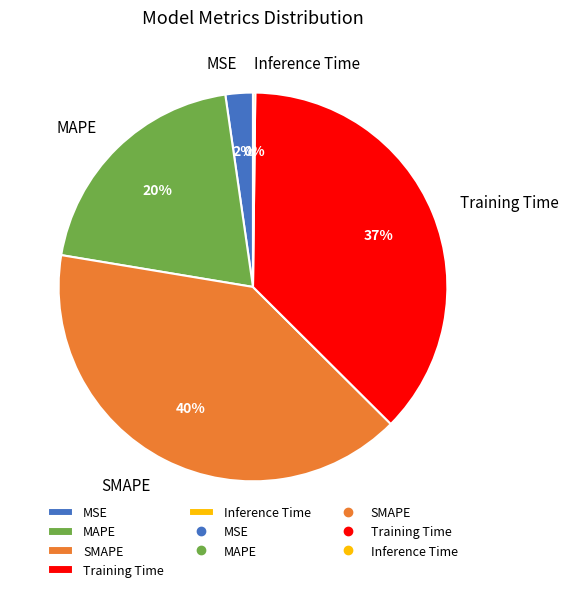

Is the sum of Training Time and MAPE greater than half?

Yes